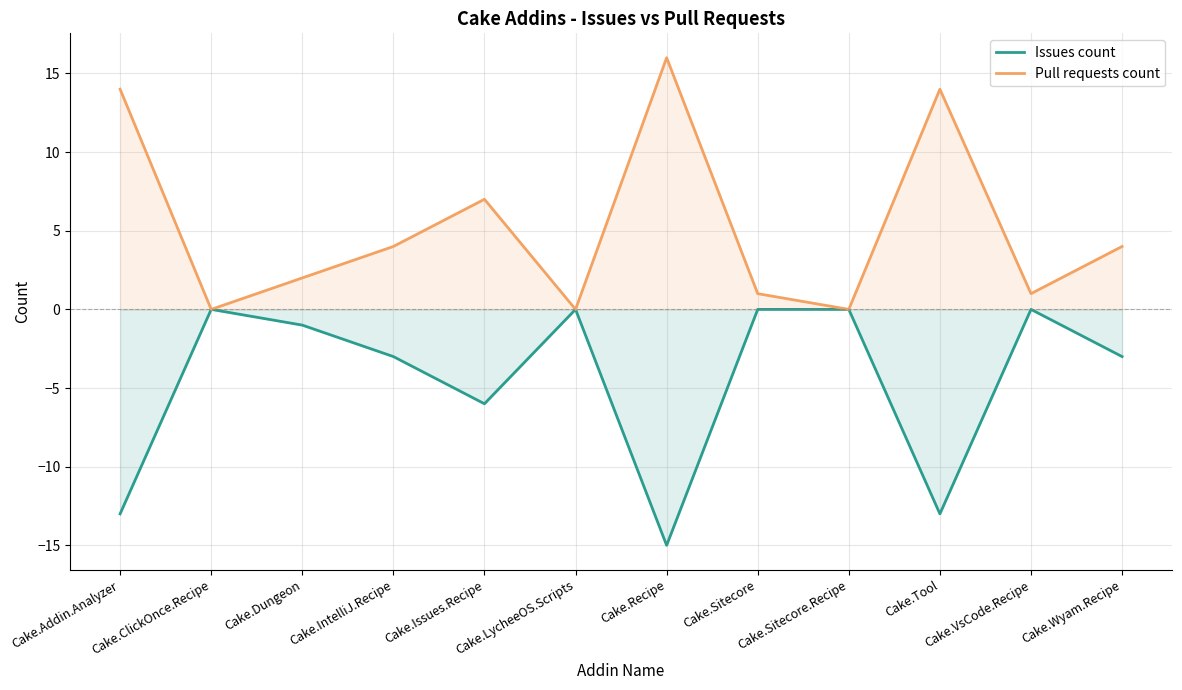

What is the smallest value displayed?

-15